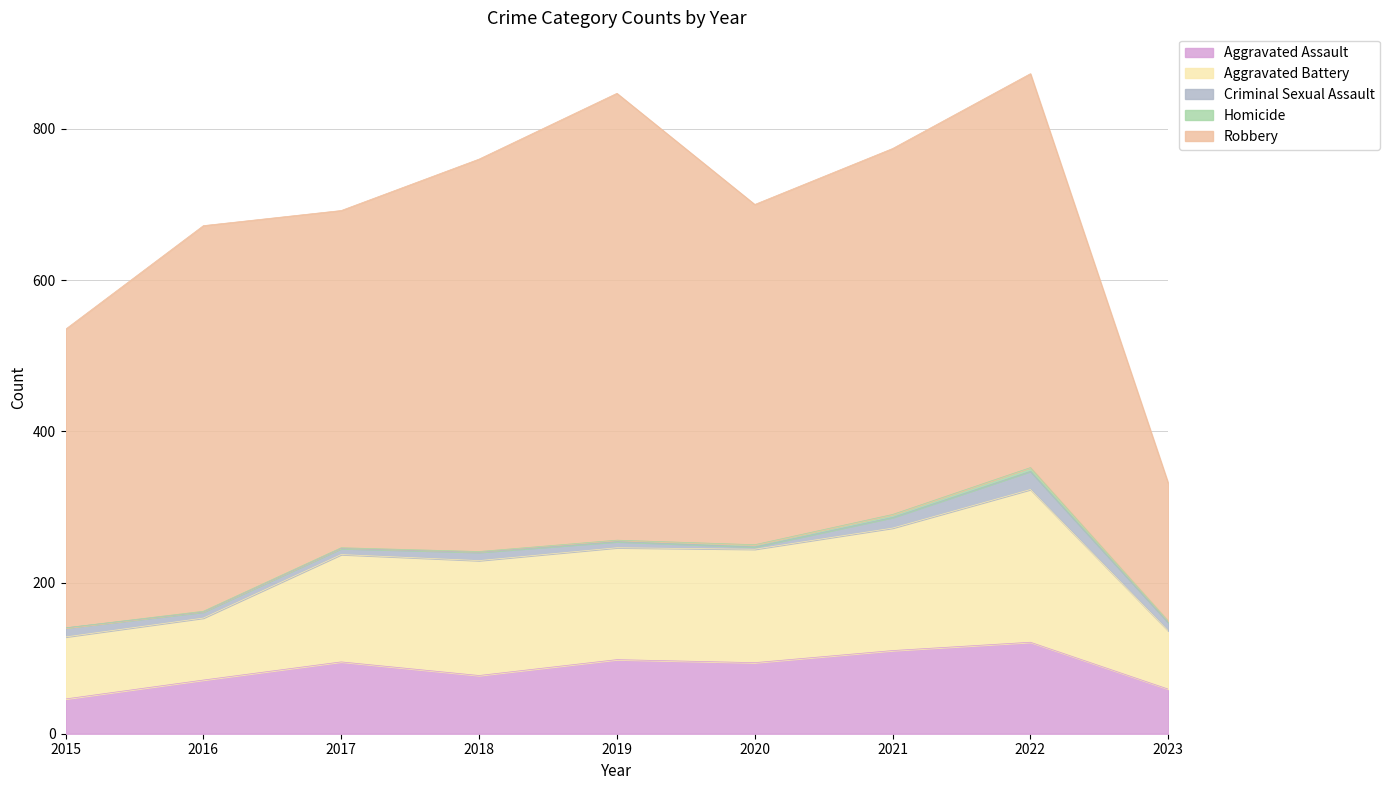

What is the total value across all series at 2019?

847